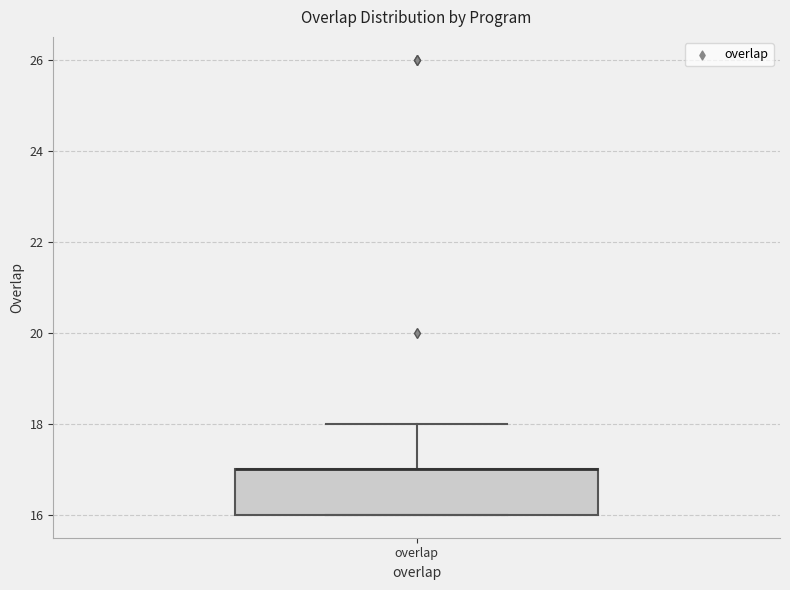

Read this box plot against the y-axis: the position of the median line, the range covered by the box, and the ends of both whiskers. The values are not printed on the chart, so give them approximately, as read against the axis.

median 17 (drawn on the box's upper edge), box 16 to 17, whiskers 16 to 18